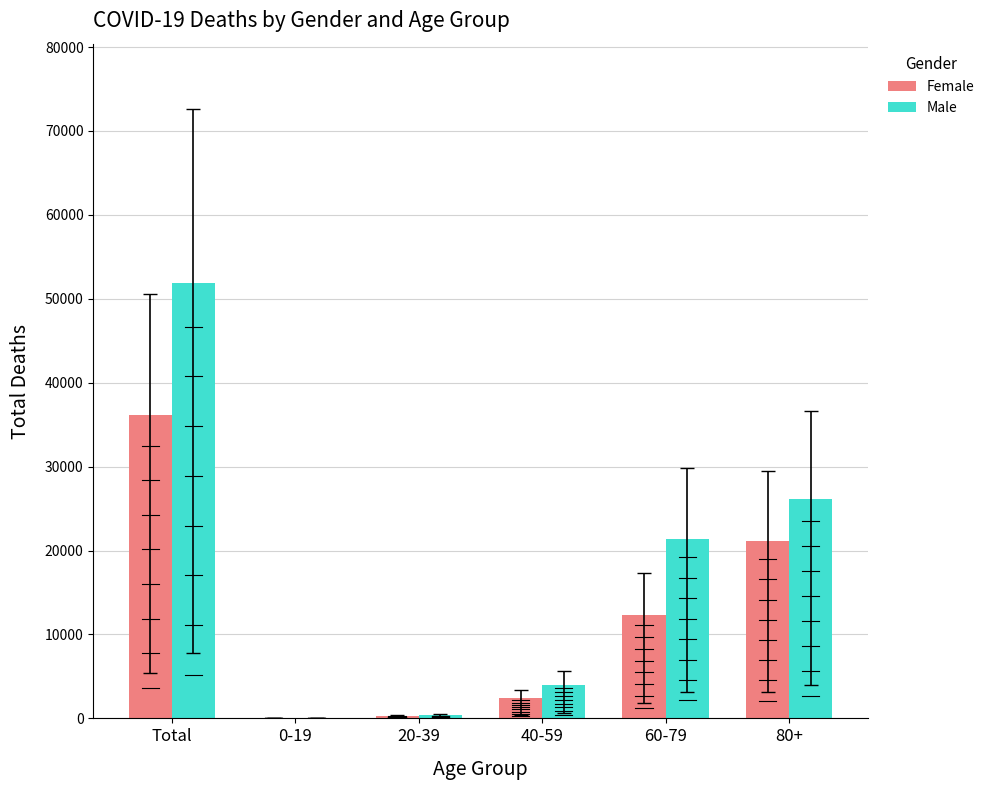

Which series has the widest spread of values?

Male